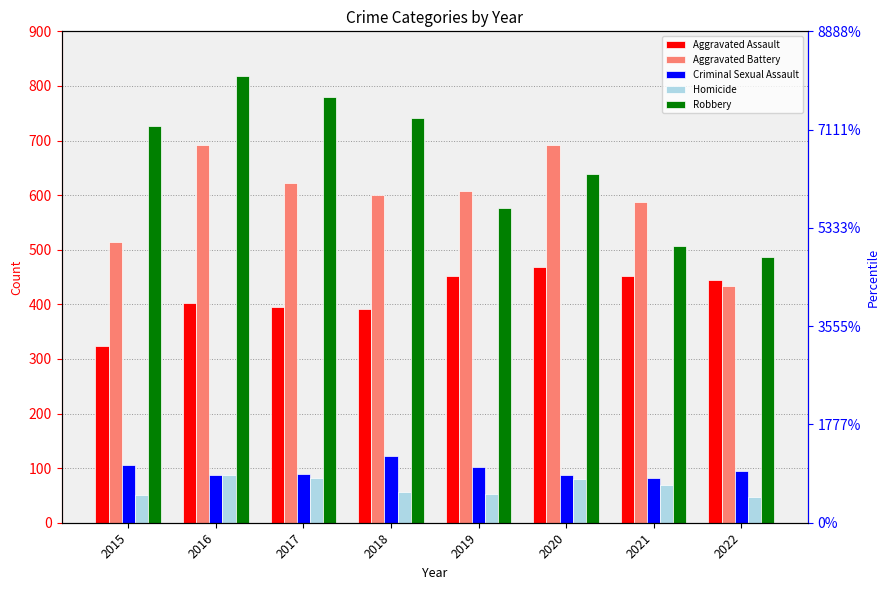

The value of Robbery at 2017 is 780. True or false?

True